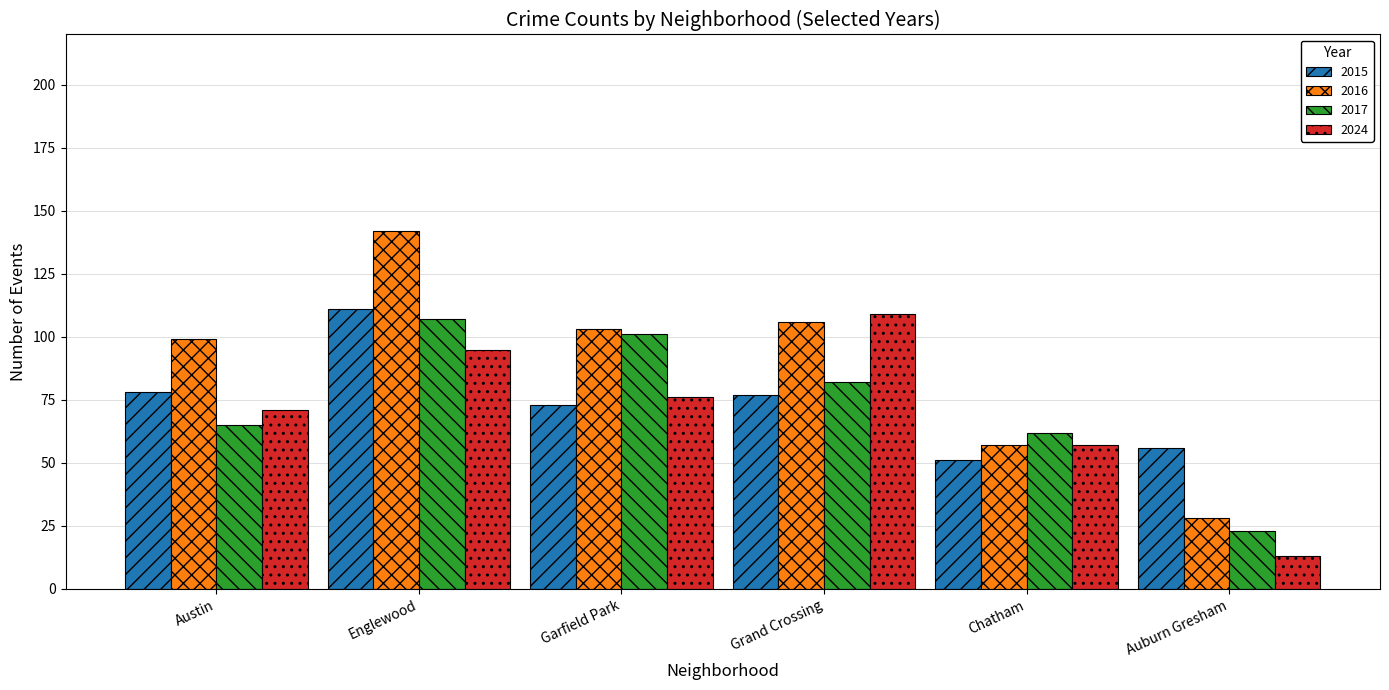

Where does the 2016 series first go above 103?

Englewood